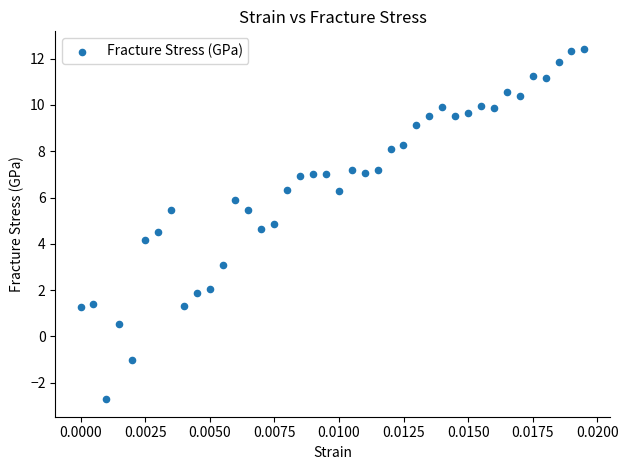

What is the range of Y values (max minus min)?

15.1